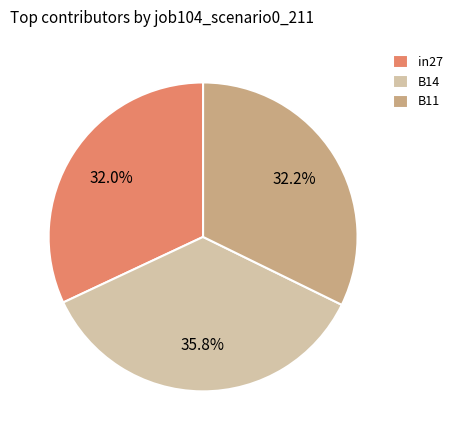

What is the ratio of the value at B14 to the value at in27?

1.1